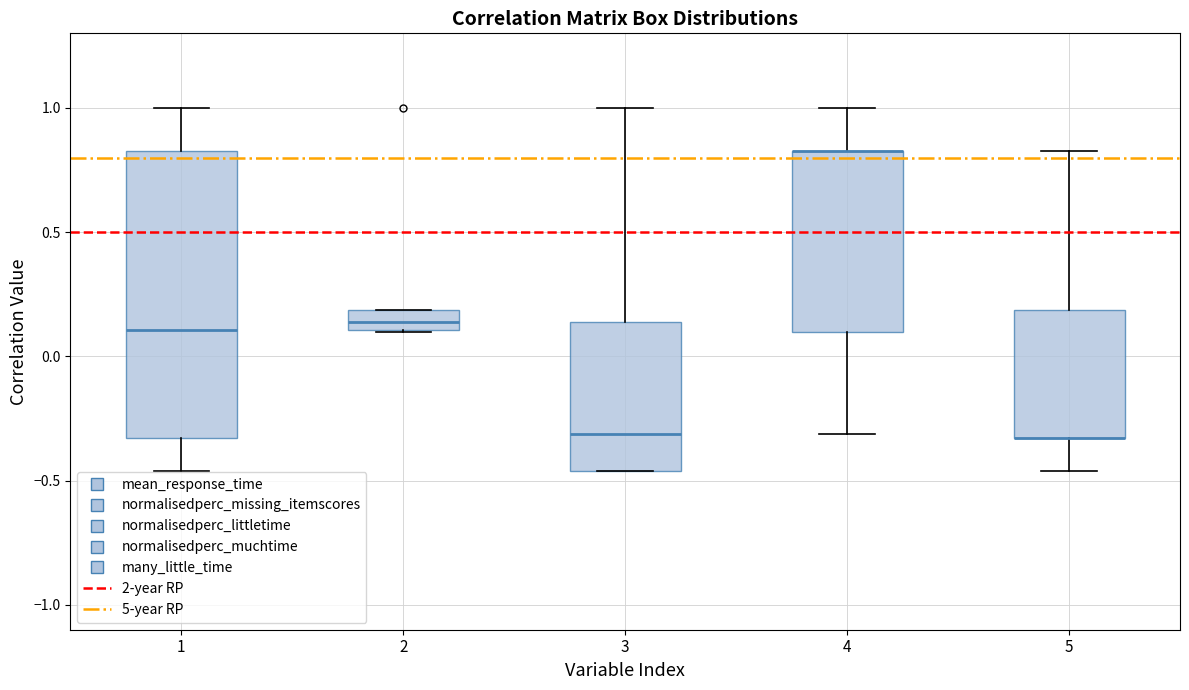

Where is the upper edge of the box at x = 2 on the y-axis? The values are not printed on the chart, so give them approximately, as read against the axis.

0.20